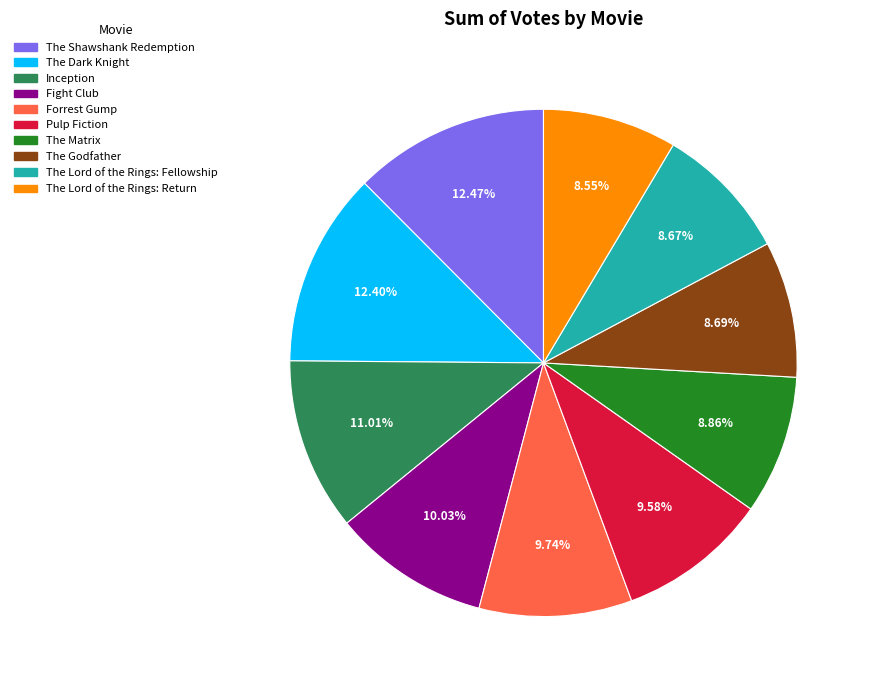

To the nearest percent, what percentage of the pie is The Lord of the Rings: Return?

9%